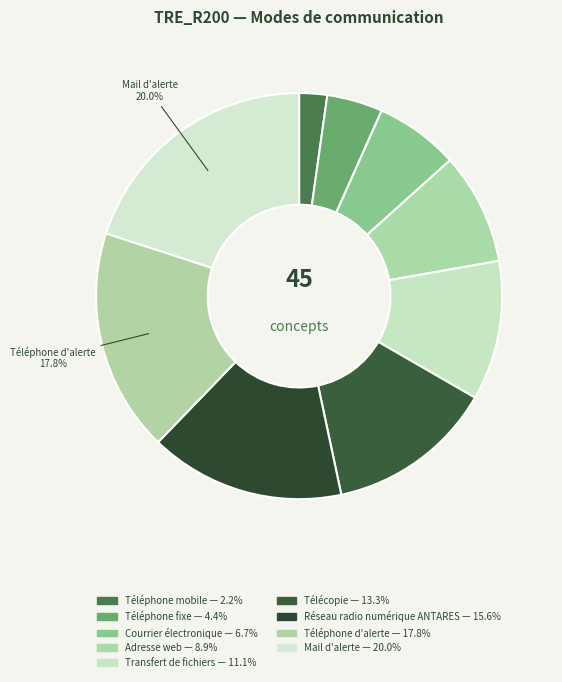

Does any single category account for the majority?

No